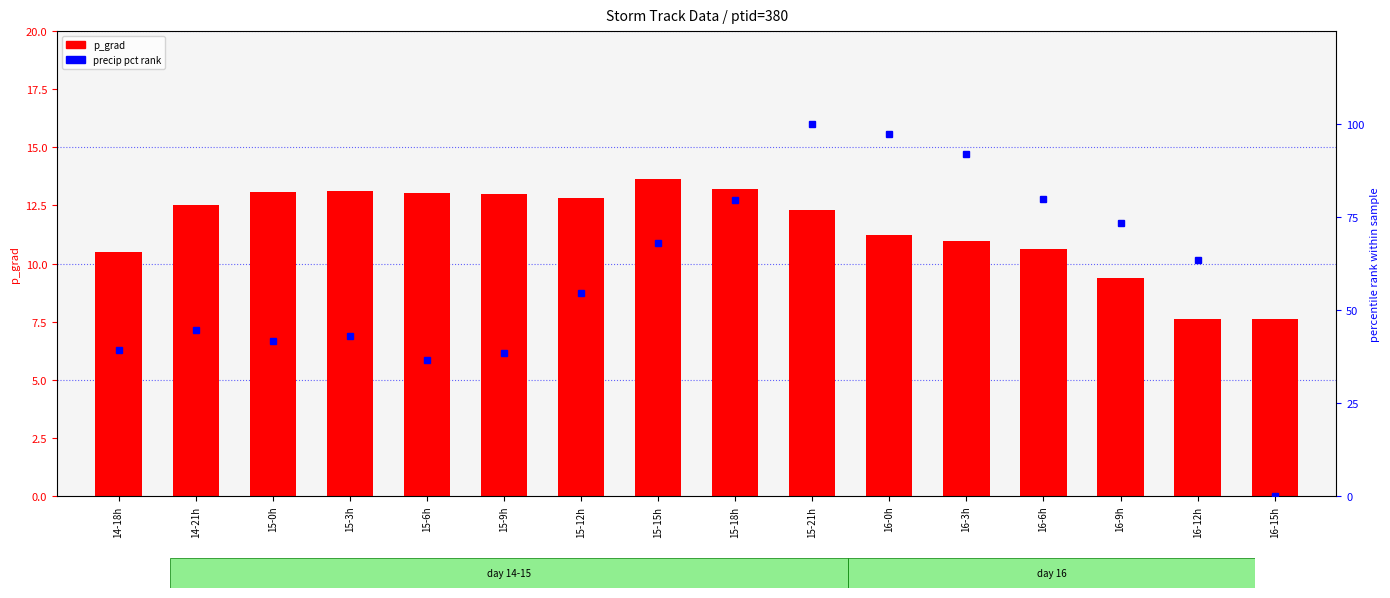

What are all the series names shown in the legend?

p_grad, precip pct rank